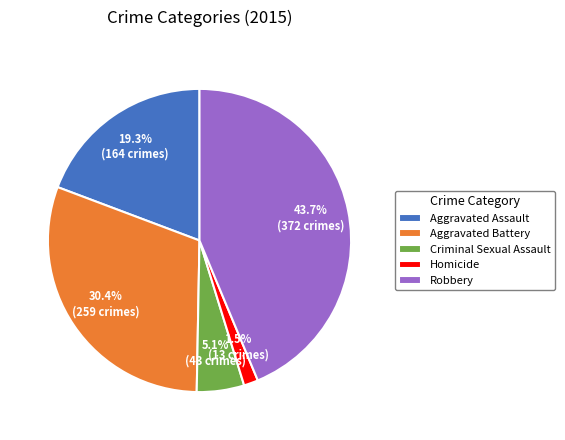

The Criminal Sexual Assault slice represents 1% of the pie. True or false?

False